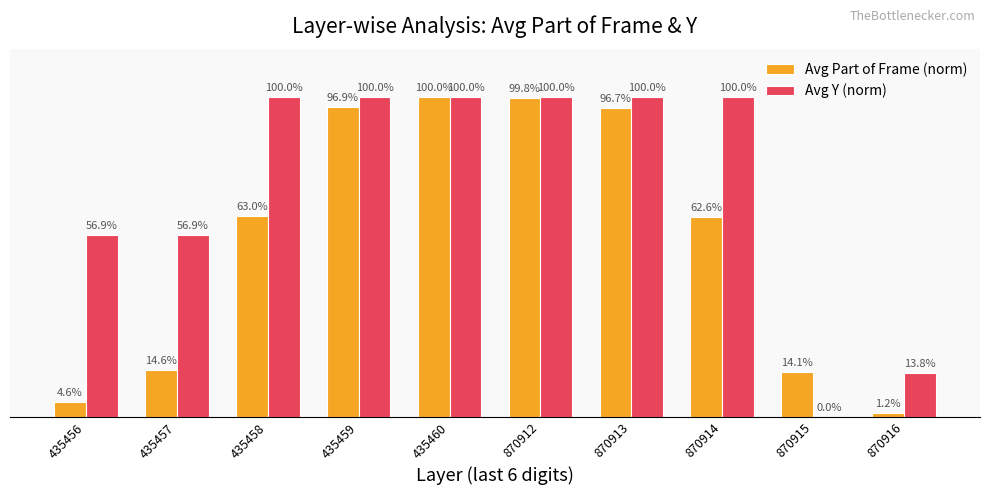

Which series has the largest total across all categories?

Avg Y (norm)